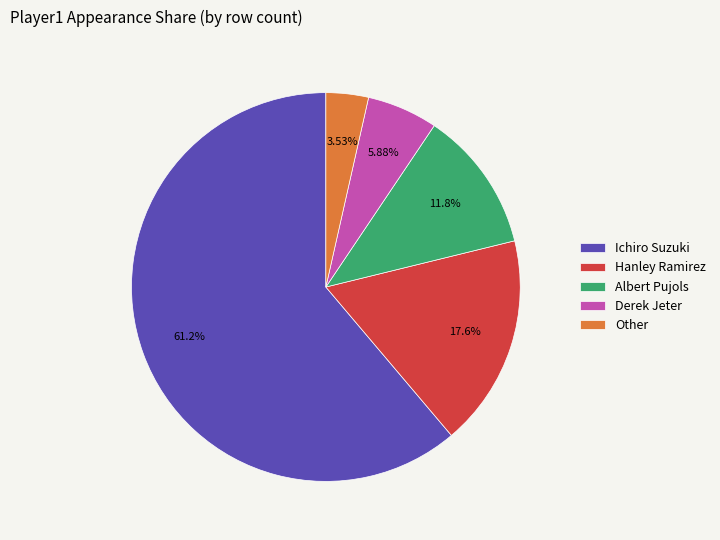

Rank the categories by value from lowest to highest.

Other, Derek Jeter, Albert Pujols, Hanley Ramirez, Ichiro Suzuki